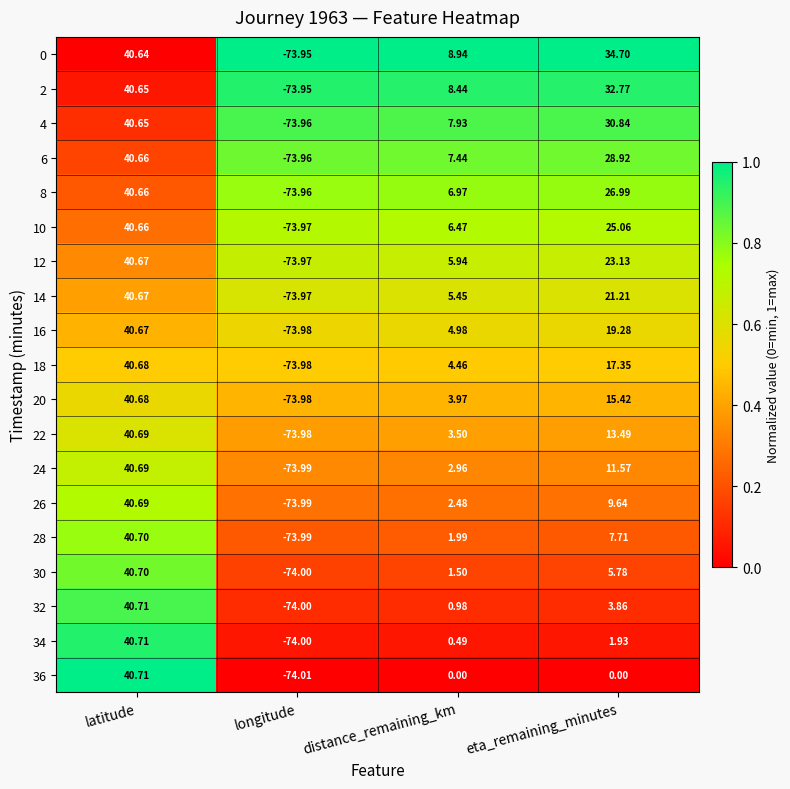

At which label is 2 closest to -16?

distance_remaining_km